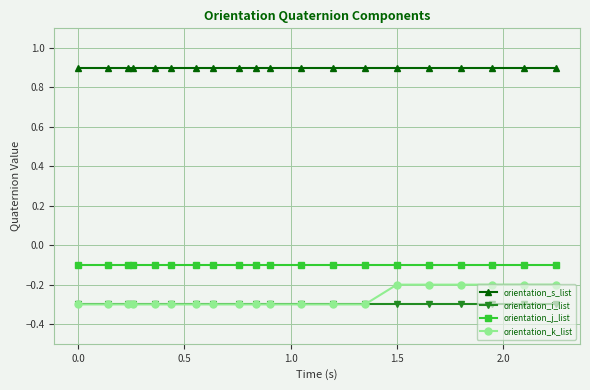

What is the smallest value displayed?

-0.3